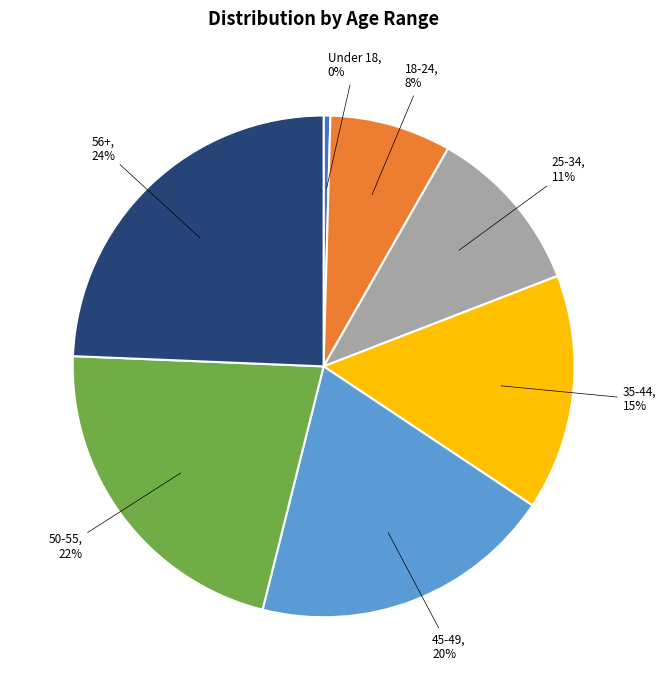

Is the sum of 18-24, 8% and 50-55, 22% greater than half?

No